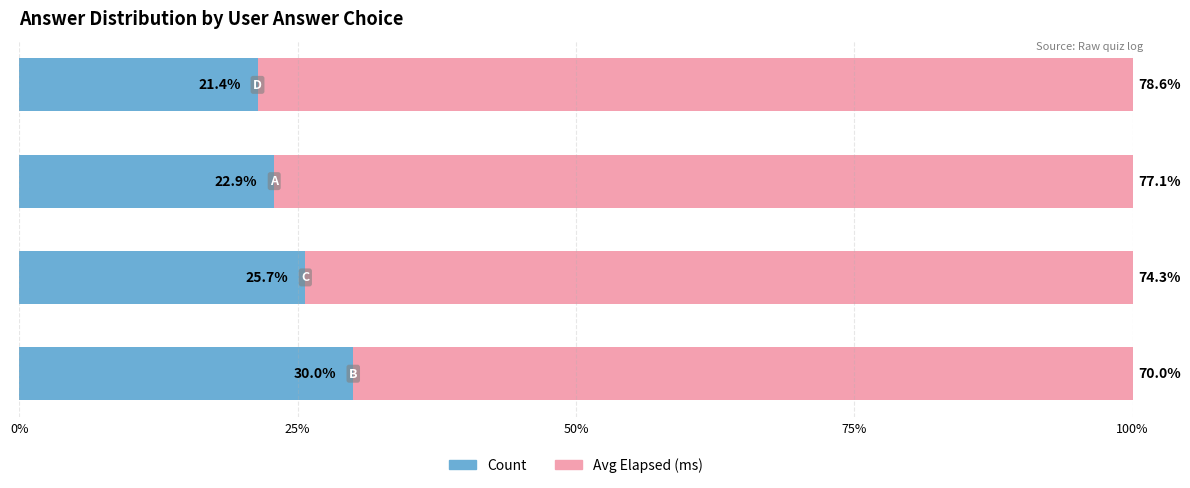

Count the number of data series in this chart.

2